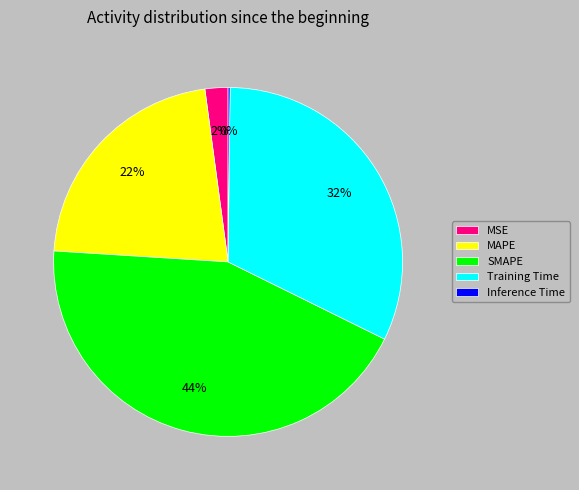

Which slice is the largest?

SMAPE